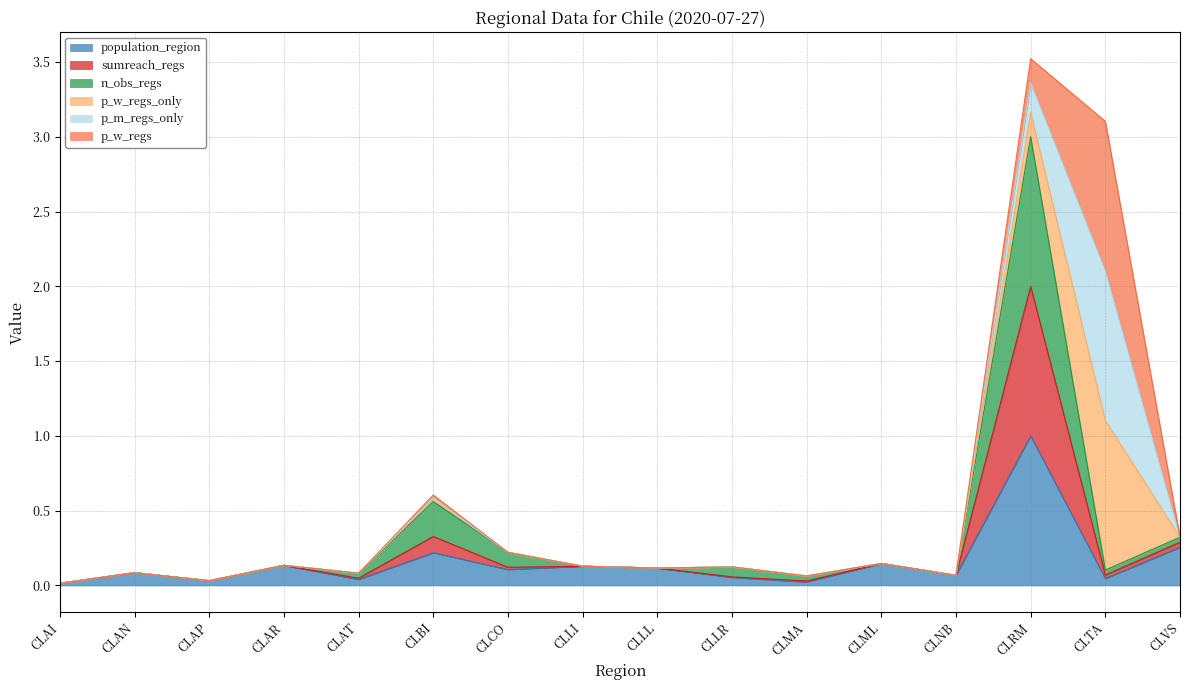

List the labels in order of sumreach_regs value, smallest first.

CLAI, CLAP, CLMA, CLNB, CLAT, CLAN, CLTA, CLLL, CLLR, CLLI, CLAR, CLML, CLCO, CLVS, CLBI, CLRM